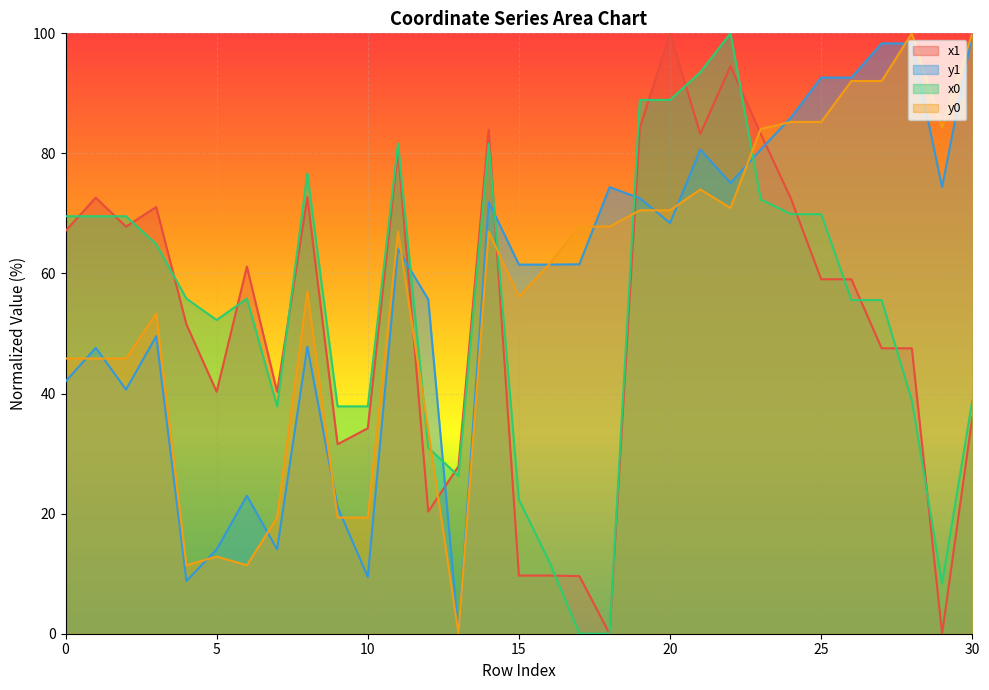

Which series ends up on top after the final intersection of y0 and y1?

y0